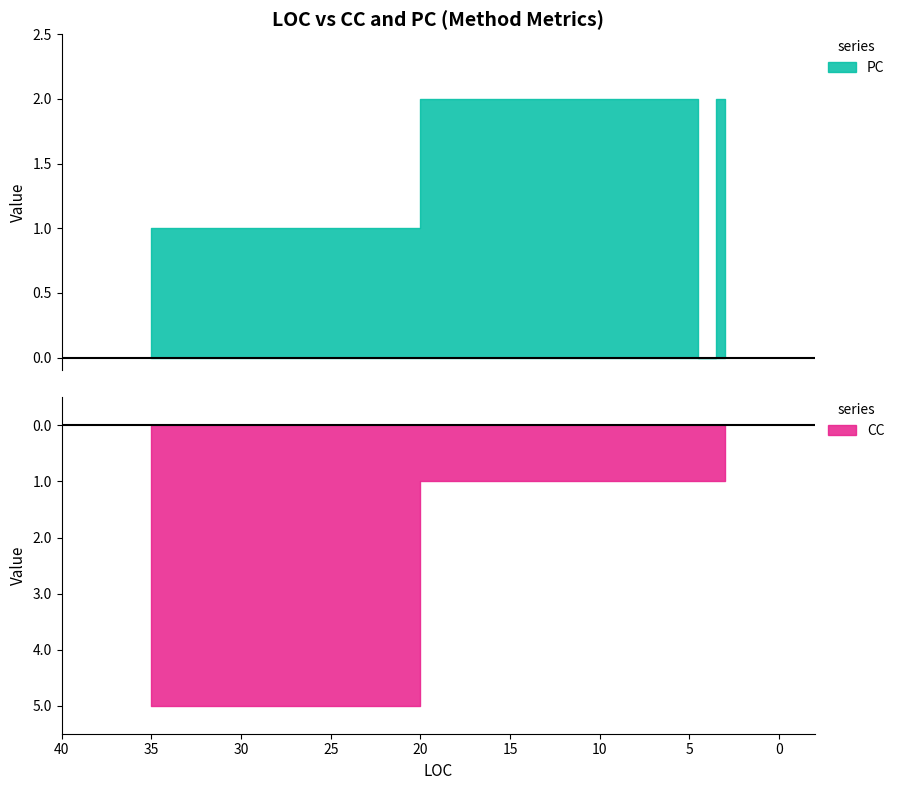

Which category has the lowest value in the CC series?

4